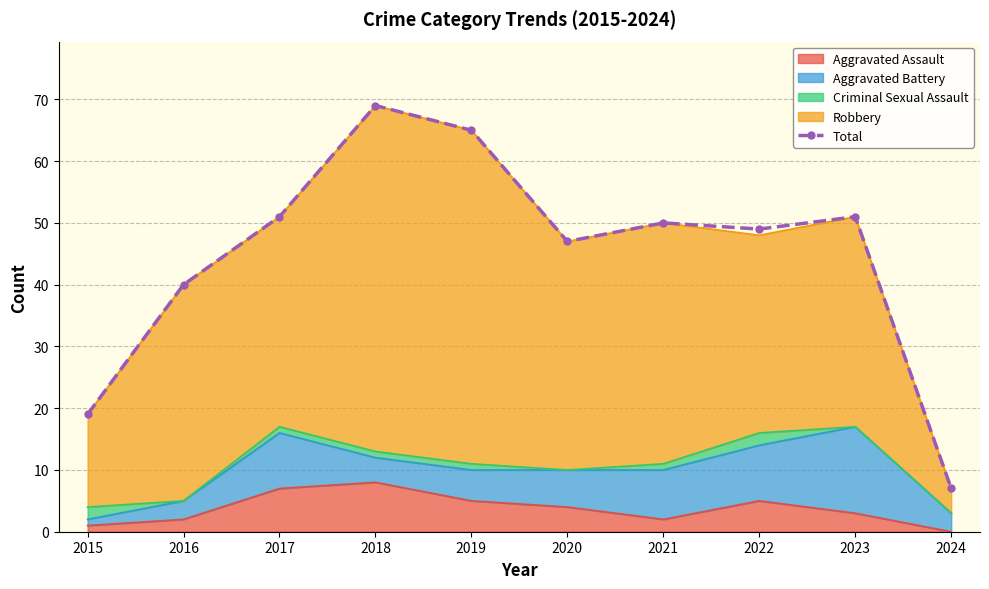

Which label corresponds to the largest value in the chart?

2018